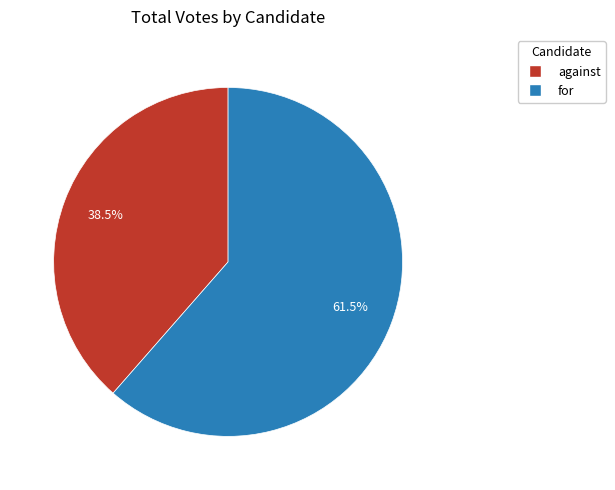

Is the sum of against and for greater than half?

Yes